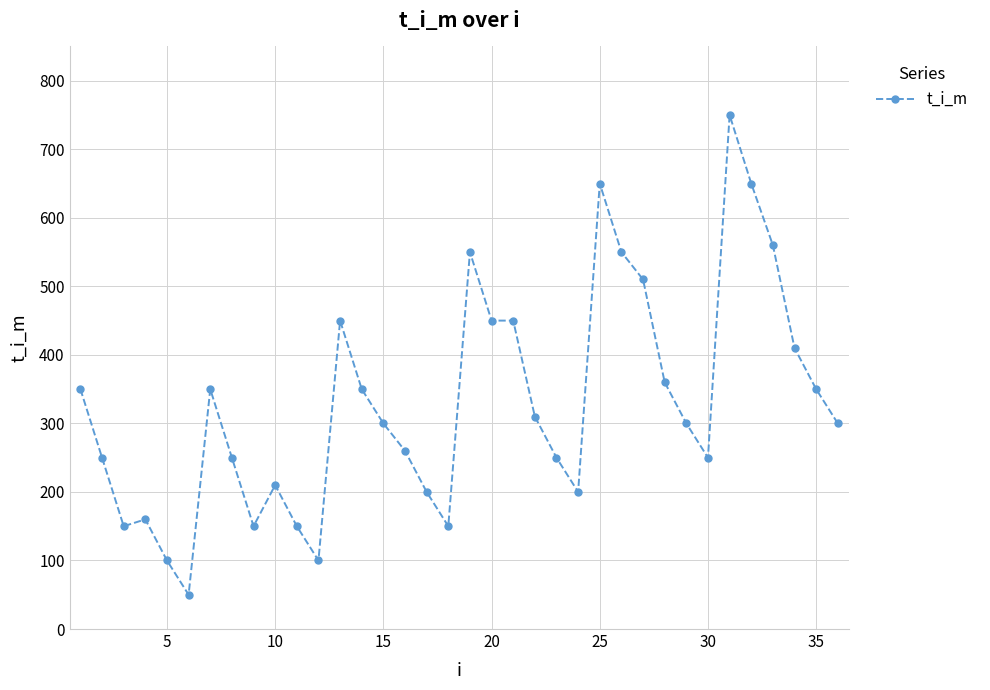

True or false: the data has more than 2 interior local peaks.

True